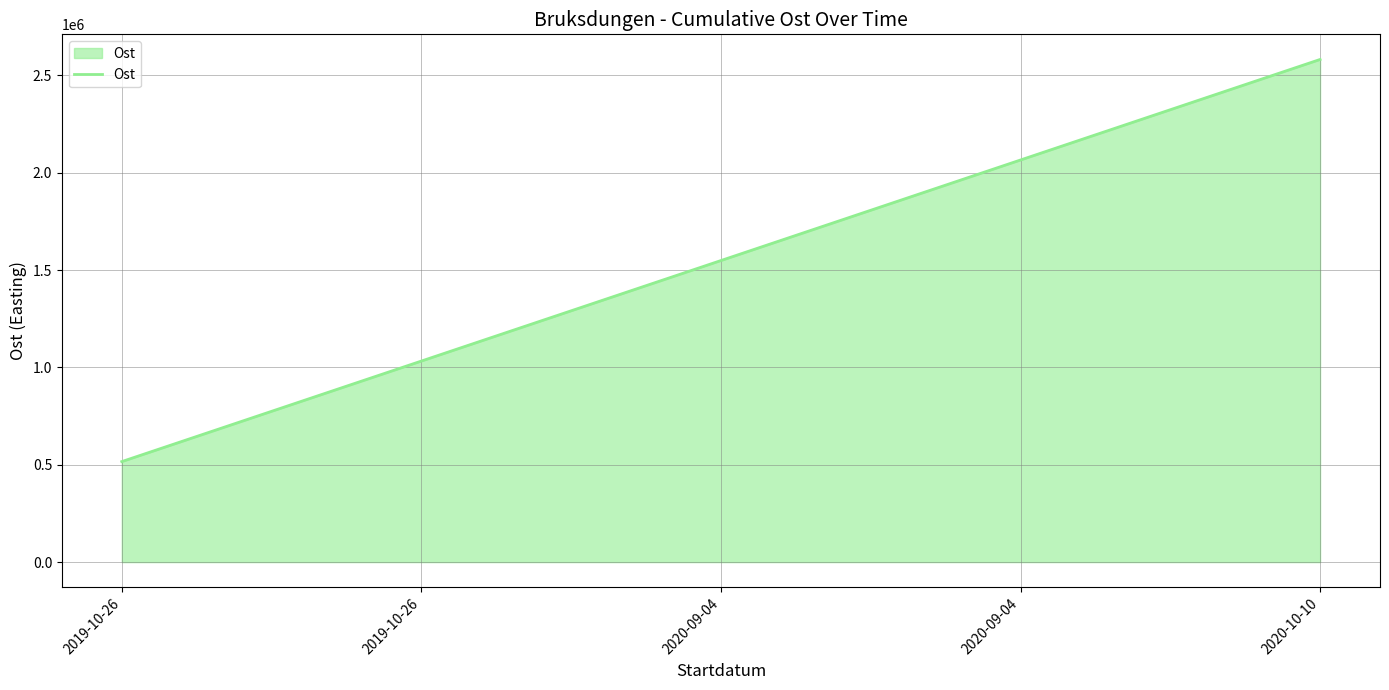

True or false: the data shows 516472.2 at 2019-10-26.

True